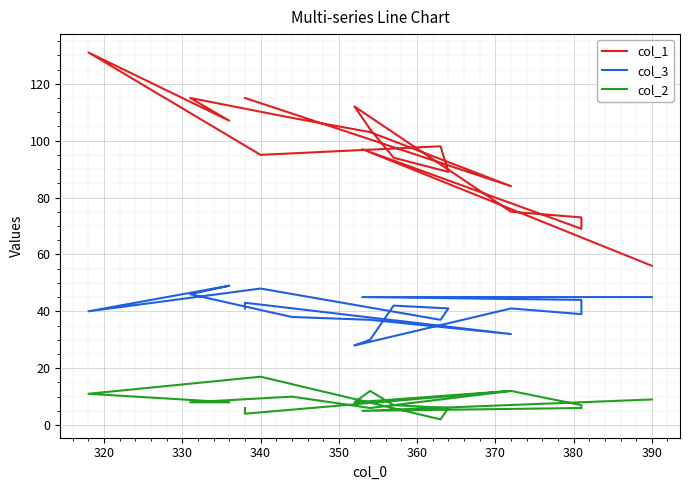

Reading right to left, extract all data points from this chart.

col_1: 115	115	84	103	108	115	107	131	95	98	89	94	104	112	75	73	69	97	56
col_3: 41	43	32	37	38	46	49	40	48	37	41	42	30	28	41	39	44	45	45
col_2: 6	4	12	6	10	8	8	11	17	2	6	7	12	8	12	7	6	5	9